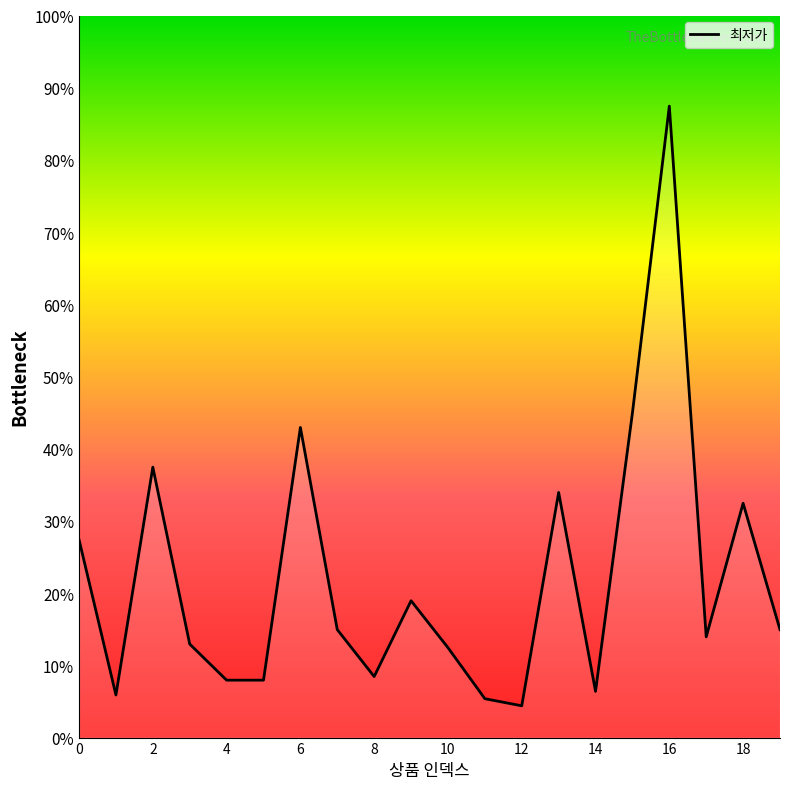

Which label corresponds to the smallest value in the chart?

12